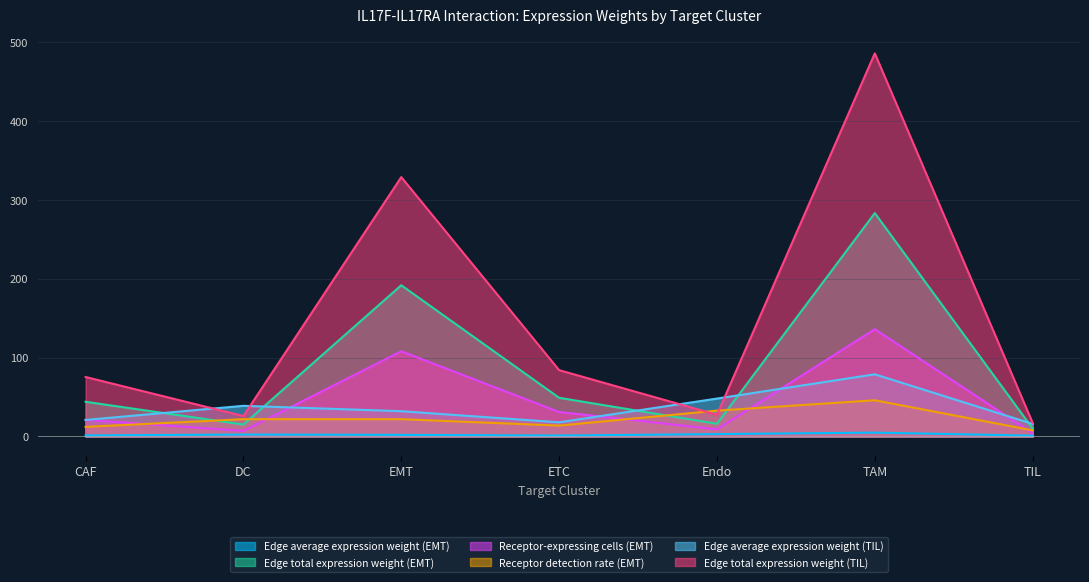

What is the difference between the maximum and minimum values in the Receptor detection rate (EMT) series?

38.2